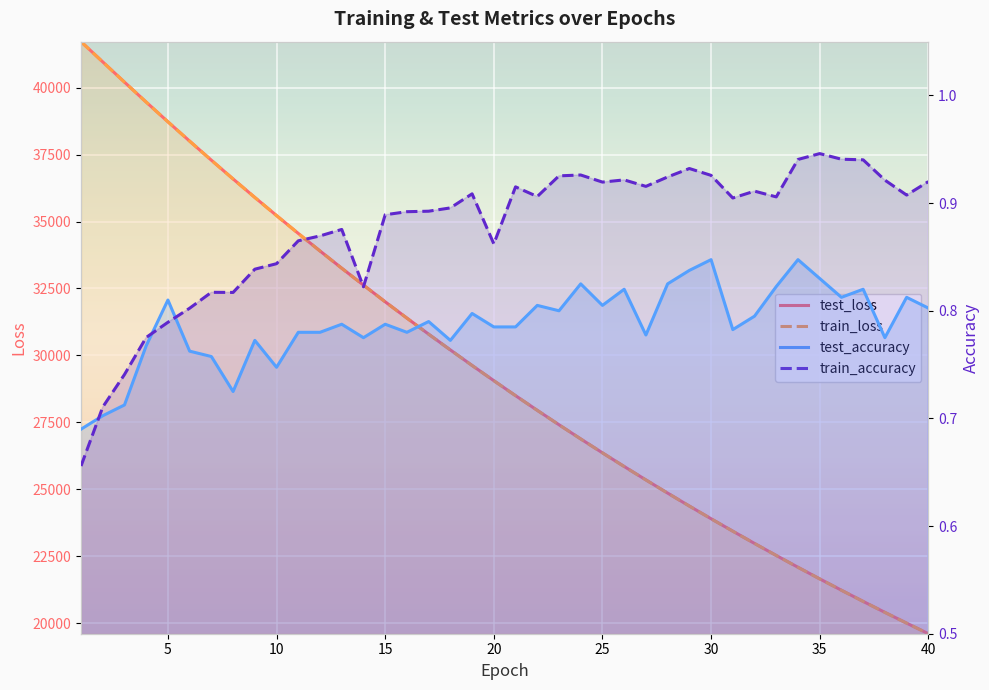

What are all the series names shown in the legend?

test_loss, train_loss, test_accuracy, train_accuracy